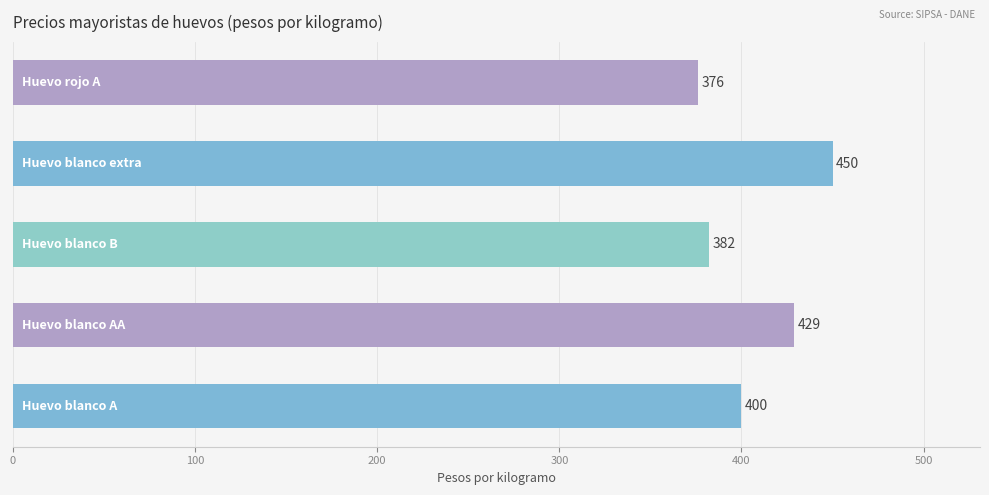

What is the greatest value displayed?

450